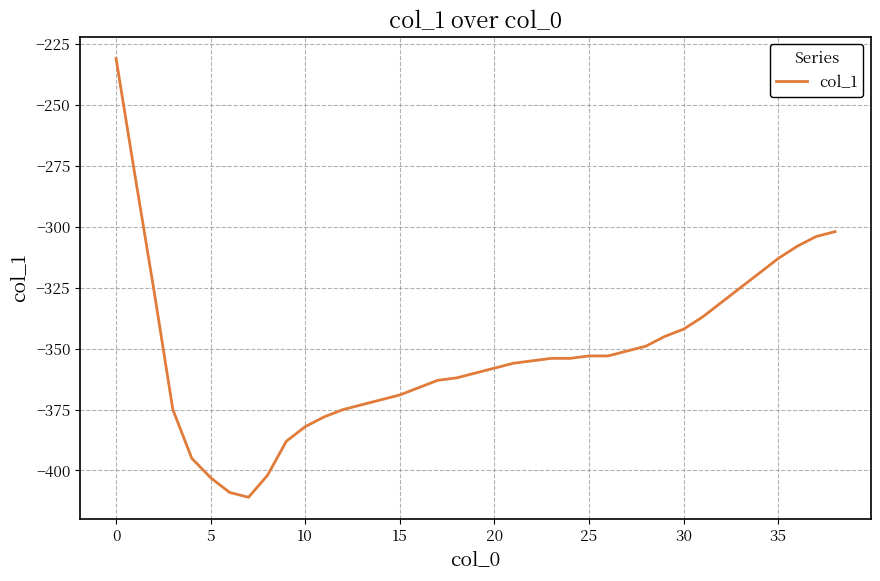

What is the difference between the maximum and minimum values?

180